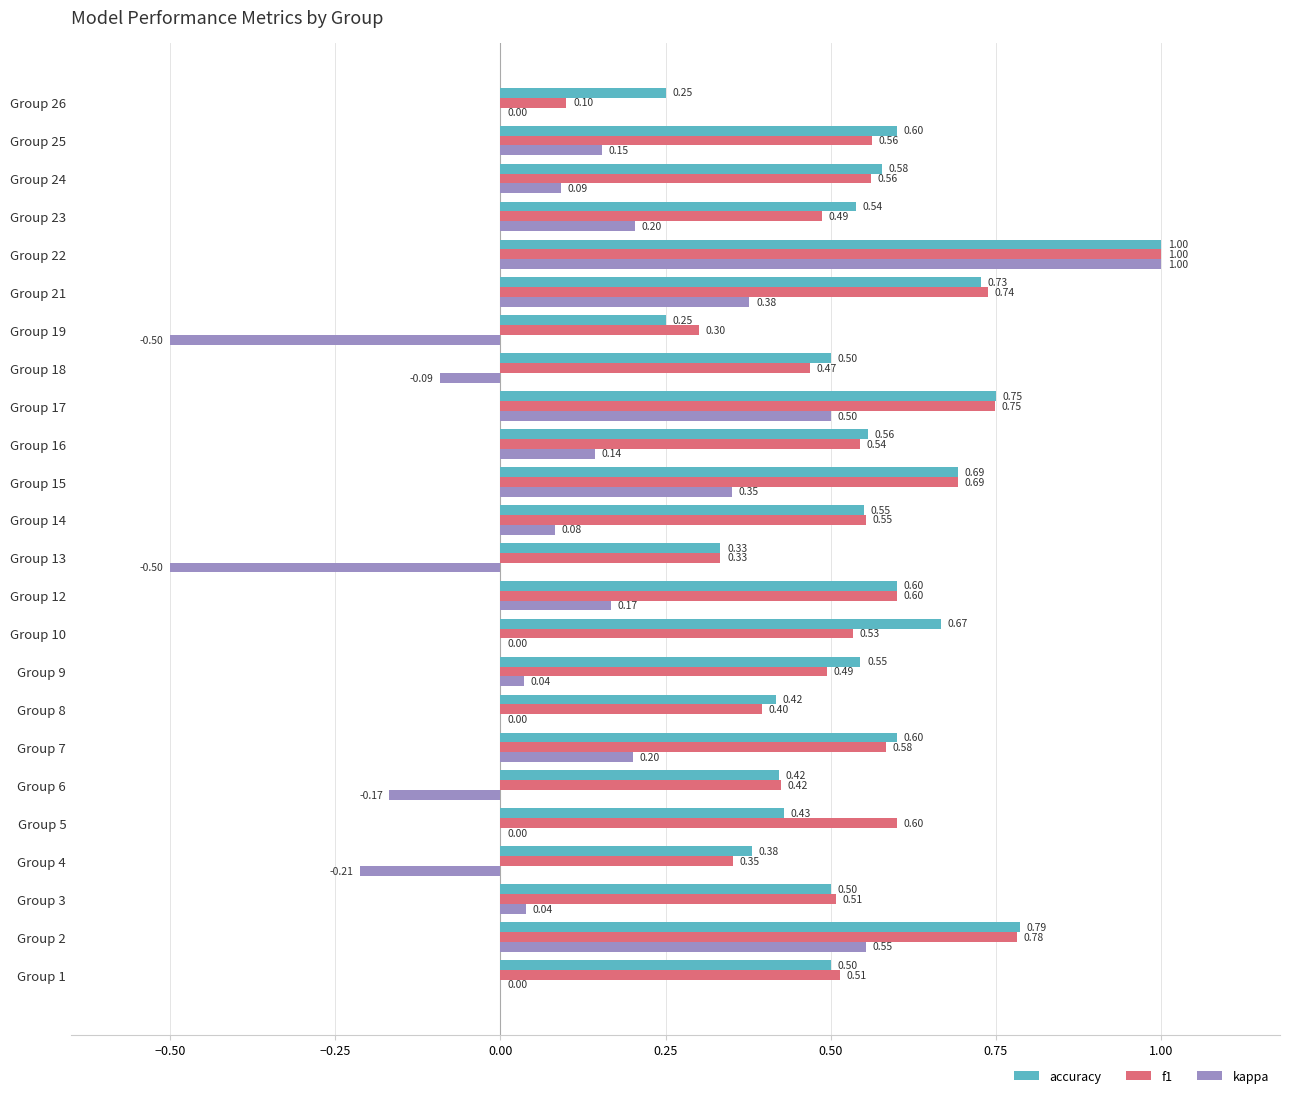

Which series changed the most between Group 13 and Group 24?

kappa